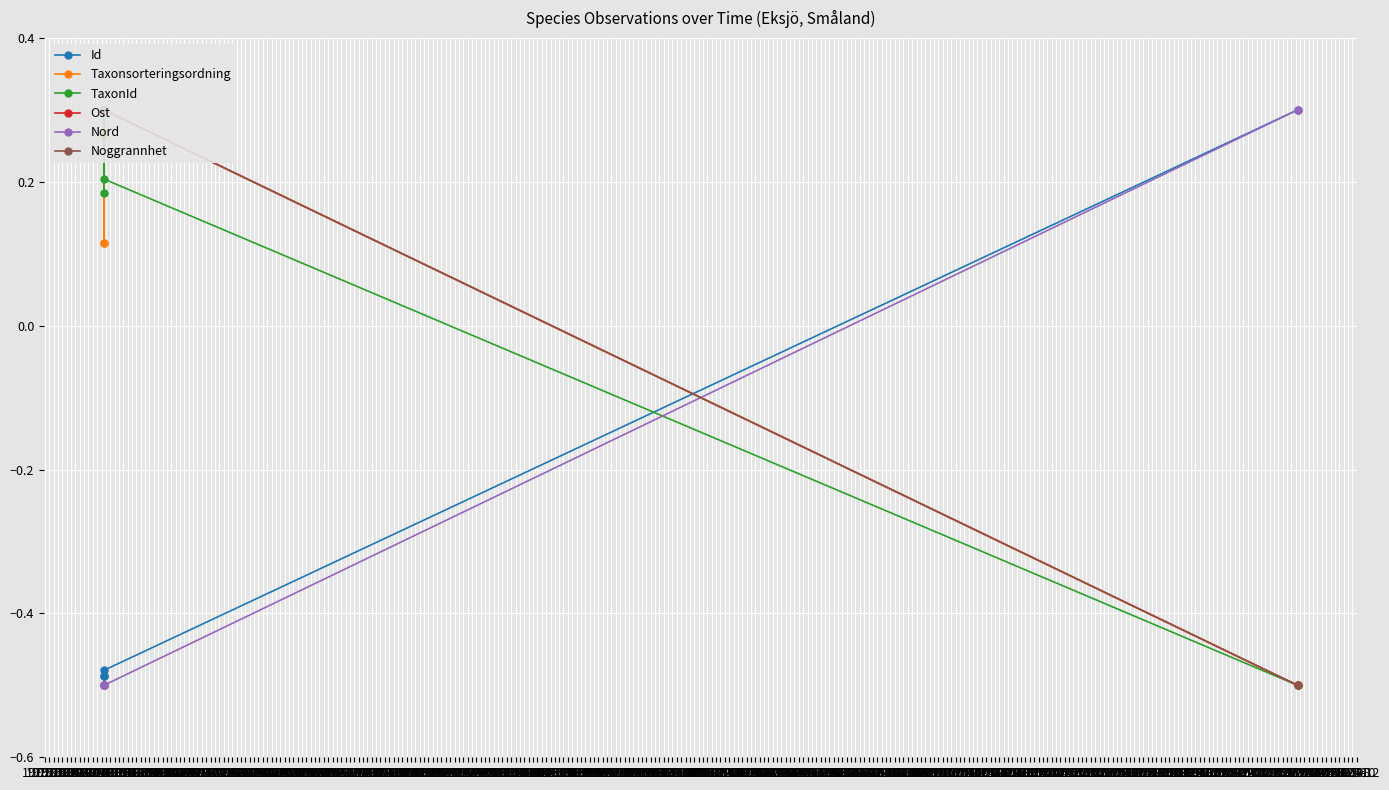

List the labels in order of Id value, smallest first.

1975-10, 1975-12, 1976-02, 1976-04, 1976-06